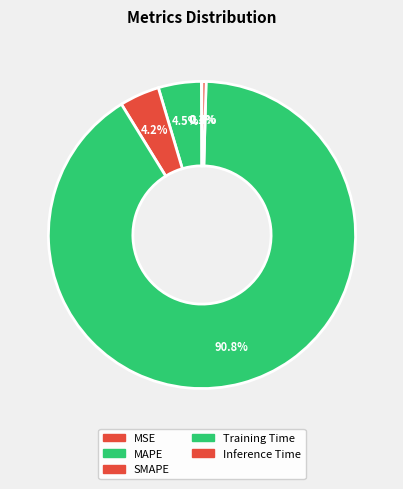

What is the largest slice in the pie chart?

Training Time